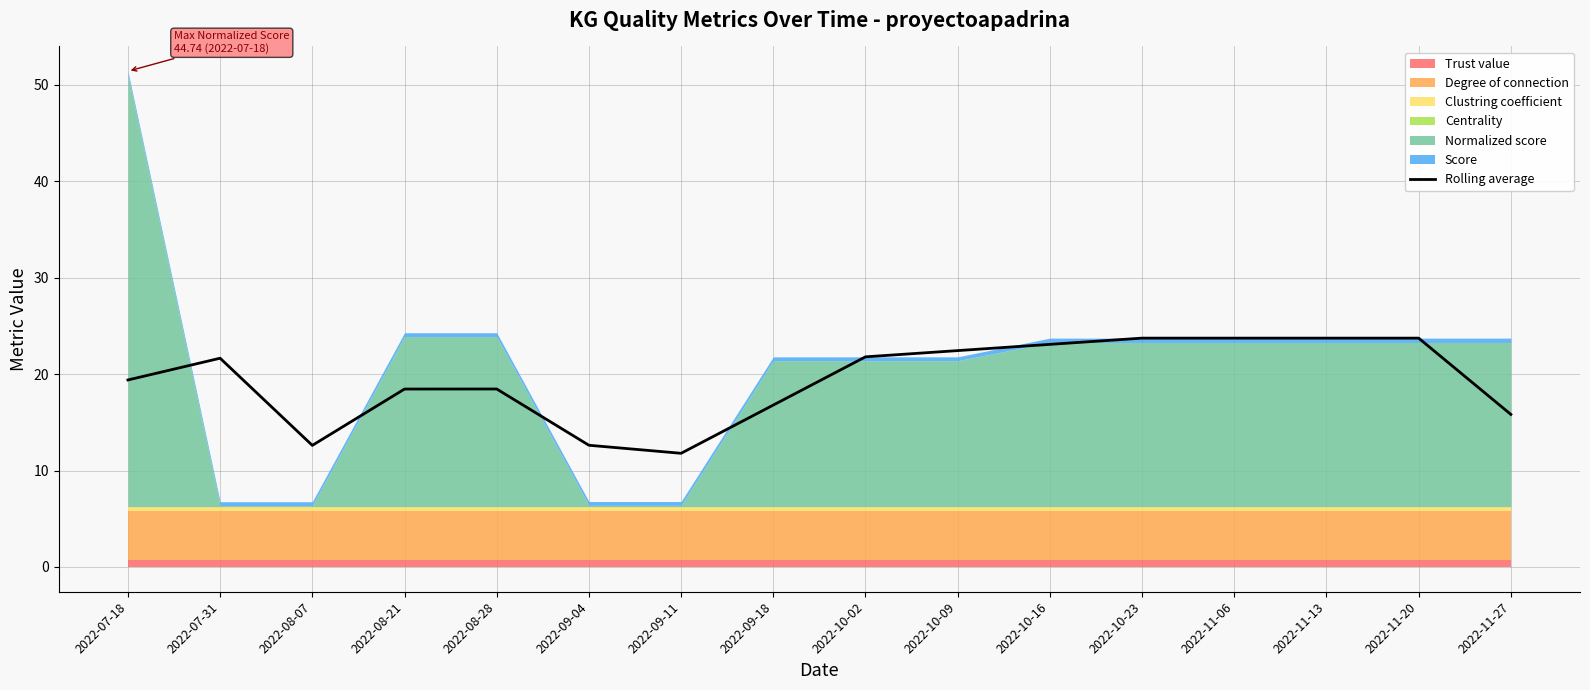

What is the approximate value at 2022-10-02?

21.8